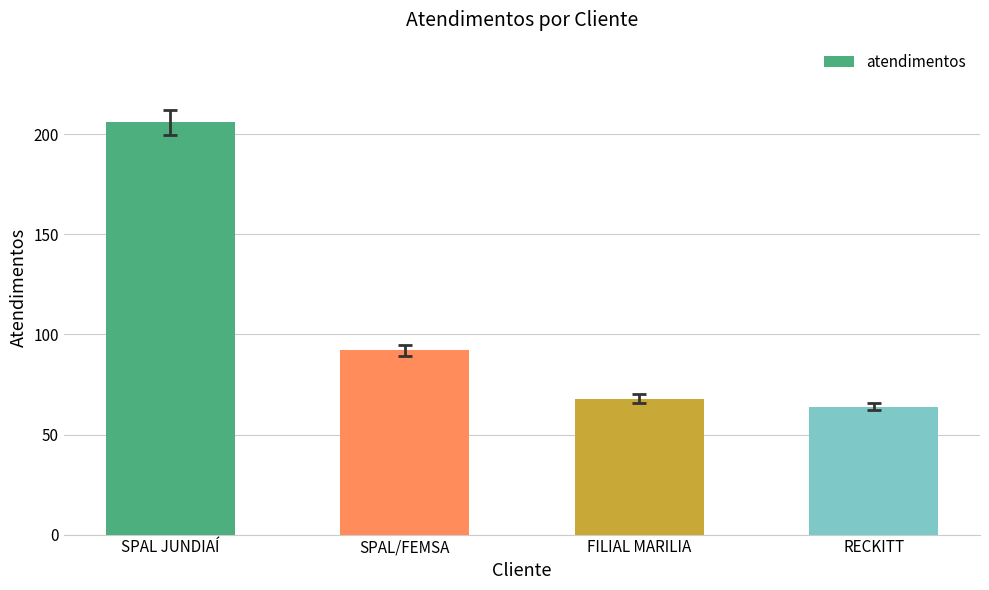

Rank the categories by value from lowest to highest.

RECKITT, FILIAL MARILIA, SPAL/FEMSA, SPAL JUNDIAÍ